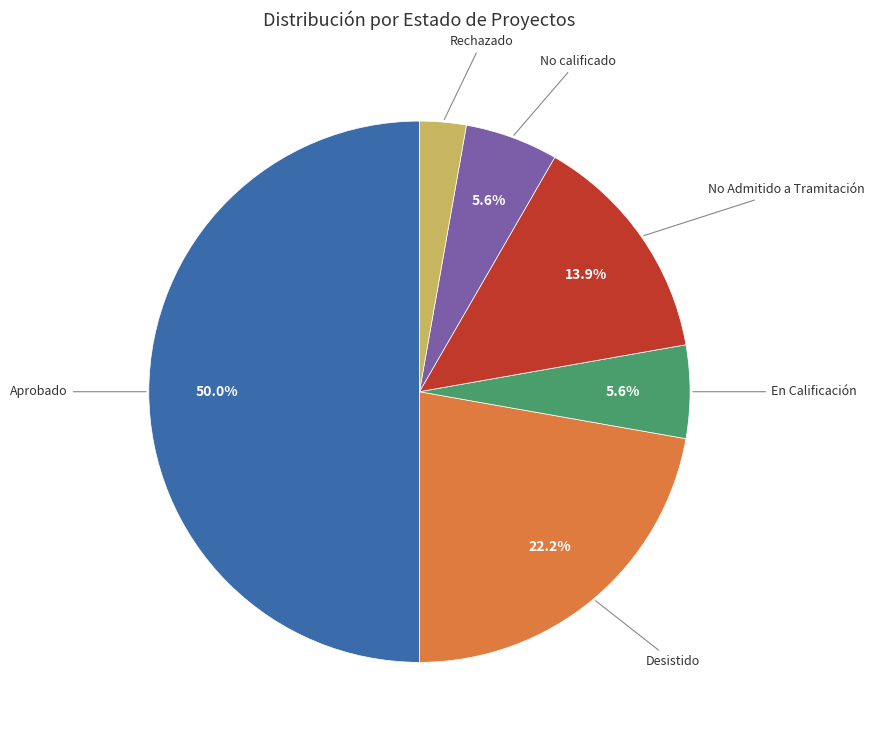

Count the number of slices in the pie.

6